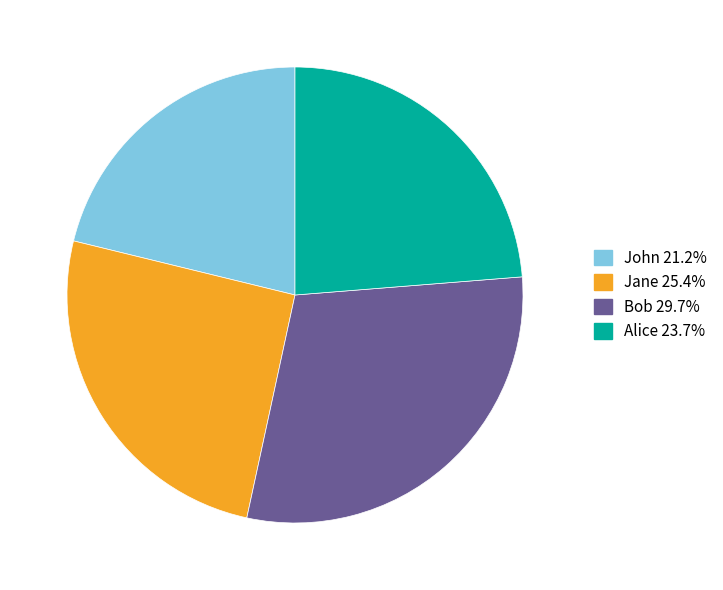

The Bob slice represents 30% of the pie. True or false?

True